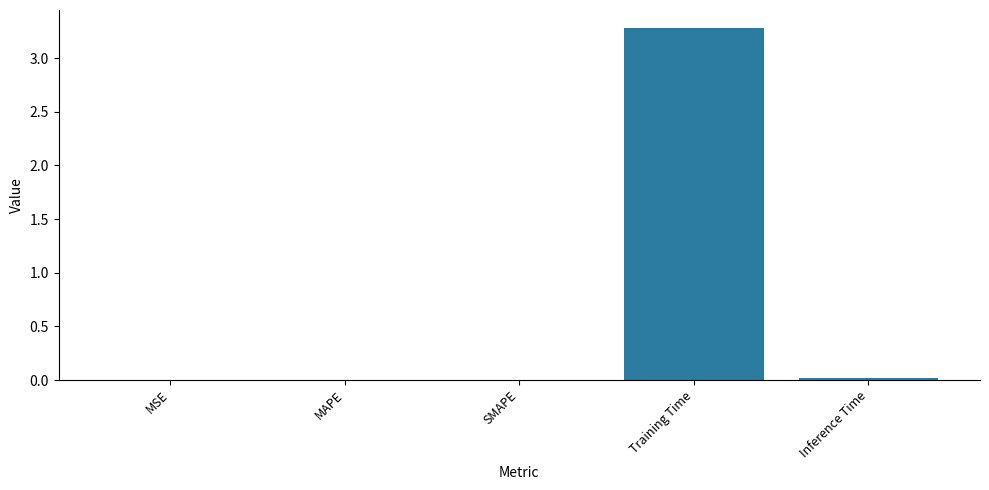

What is the approximate value at Training Time?

3.3